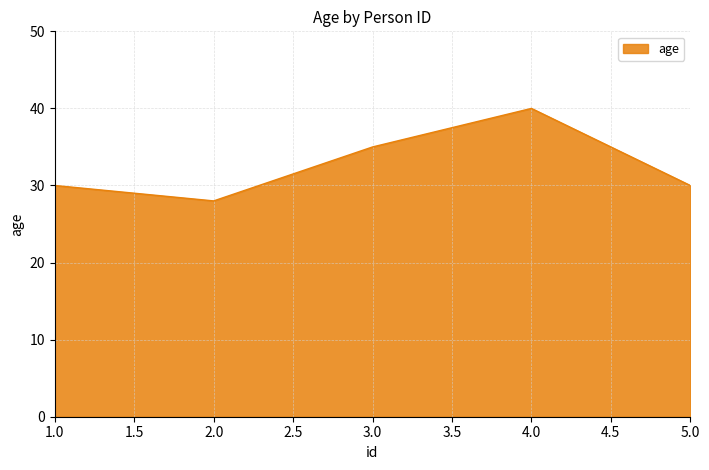

How many interior local peaks (higher than both neighbors) does the data have?

1